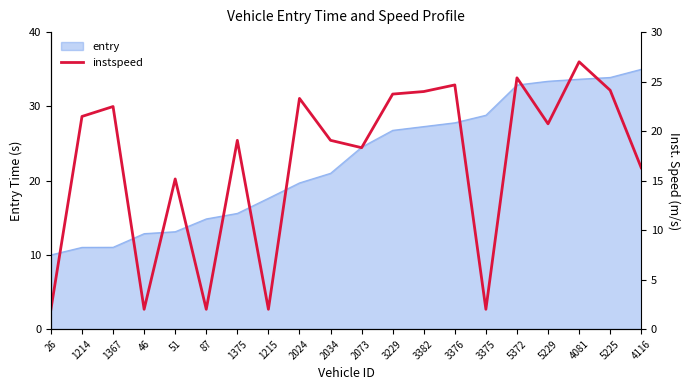

Rank the categories by value from highest to lowest.

4081, 5372, 3376, 5225, 3382, 3229, 2024, 1367, 1214, 5229, 1375, 2034, 2073, 4116, 51, 26, 46, 87, 1215, 3375